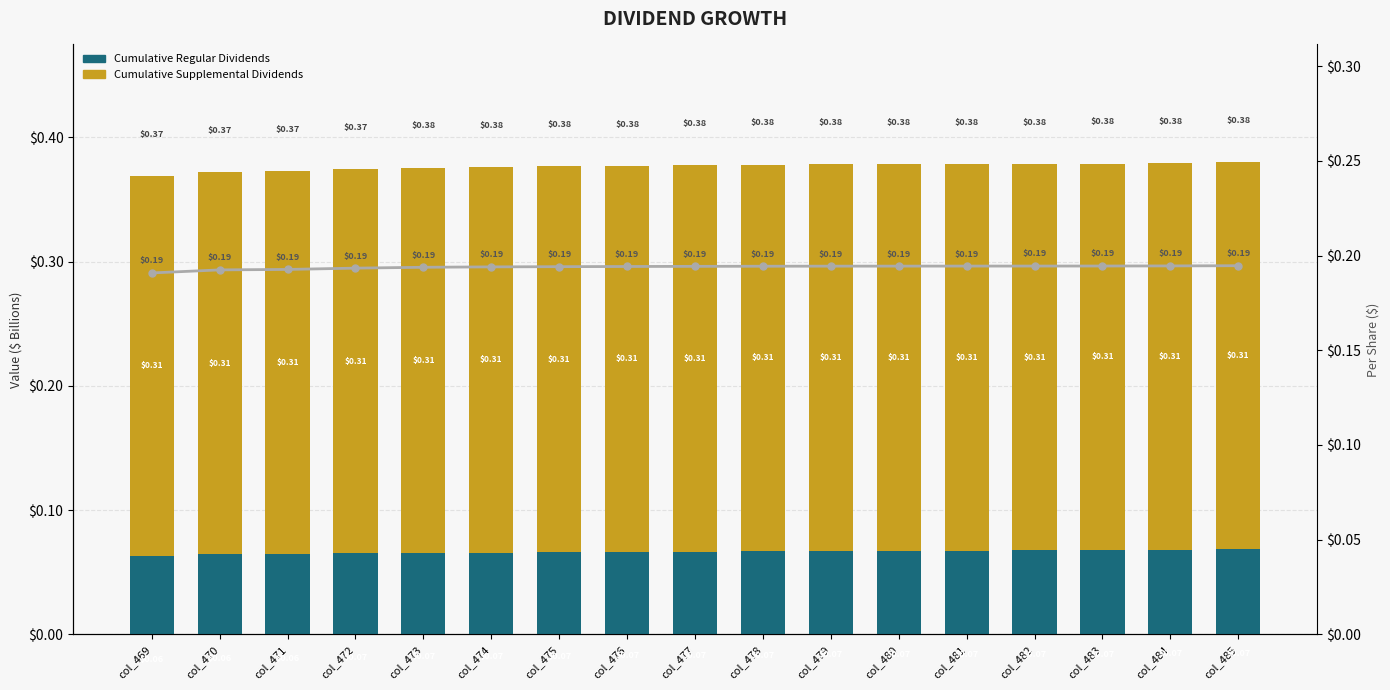

Is the value of Per Share Dividend at col_485 greater than the value of Cumulative Supplemental Dividends at col_471?

No